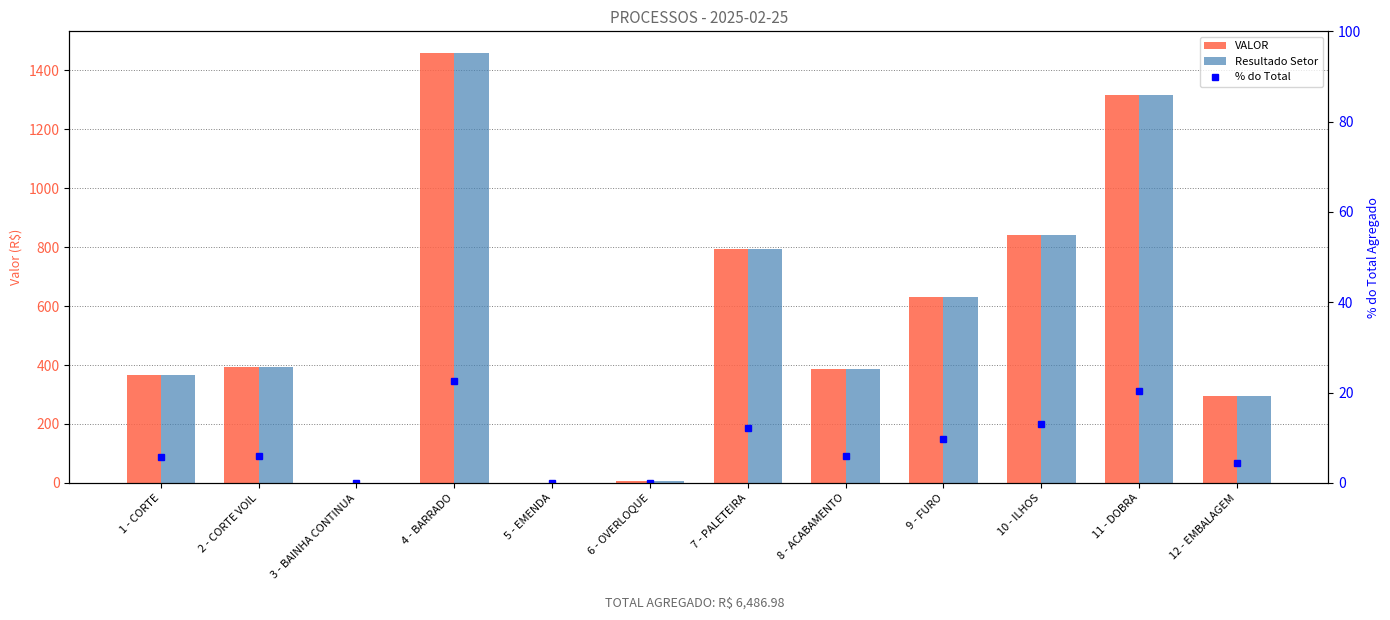

What is the average value of the % do Total series?

8.3